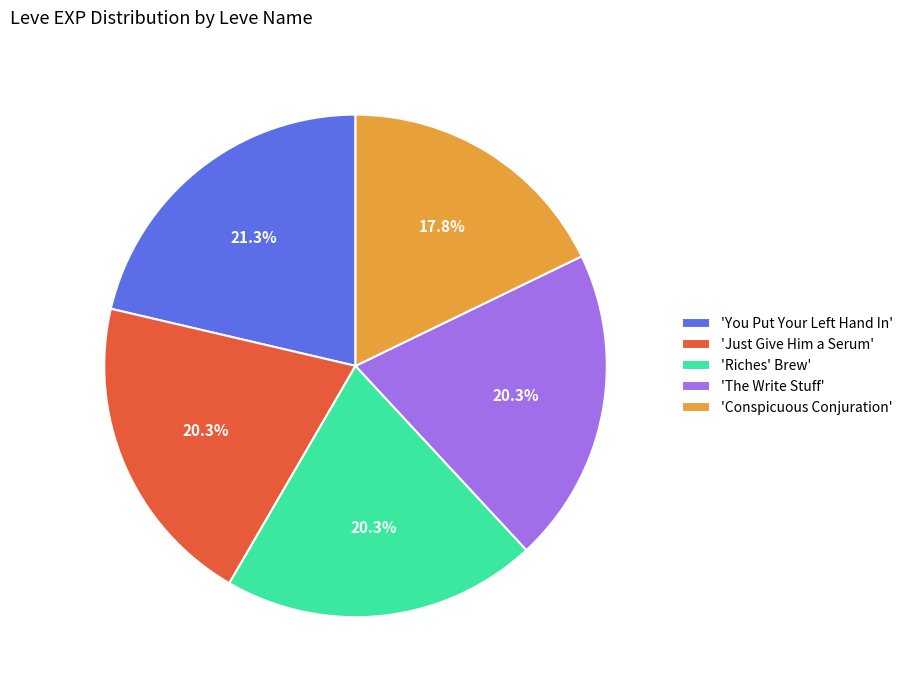

Which slice is the largest?

'You Put Your Left Hand In'